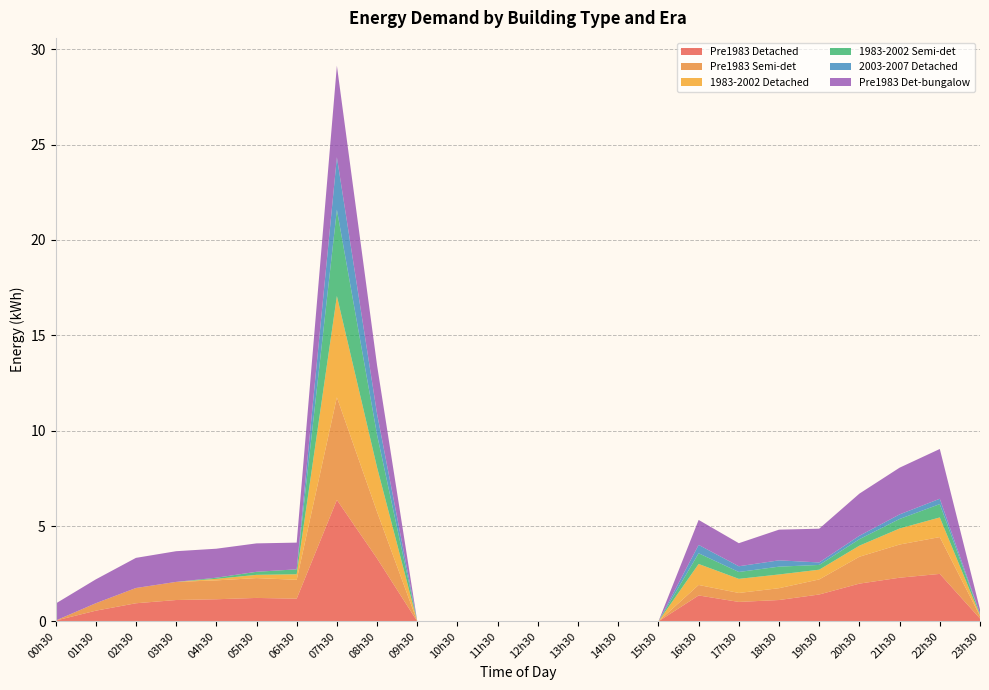

Reading left to right, what are all the values shown in this chart?

Pre1983 Detached: 0.0	0.6	0.9	1.1	1.2	1.2	1.2	6.4	3.3	0.0	0.0	0.0	0.0	0.0	0.0	0.0	1.4	1.0	1.1	1.4	2.0	2.3	2.5	0.1
Pre1983 Semi-det: 0.0	0.4	0.8	0.9	1.0	1.0	1.0	5.4	2.4	0.0	0.0	0.0	0.0	0.0	0.0	0.0	0.6	0.5	0.6	0.8	1.4	1.7	1.9	0.1
1983-2002 Detached: 0.0	0.0	0.0	0.0	0.1	0.2	0.3	5.3	2.3	0.0	0.0	0.0	0.0	0.0	0.0	0.0	1.1	0.7	0.7	0.5	0.6	0.8	1.0	0.1
1983-2002 Semi-det: 0.0	0.0	0.0	0.0	0.1	0.2	0.3	4.5	1.7	0.0	0.0	0.0	0.0	0.0	0.0	0.0	0.6	0.4	0.4	0.2	0.3	0.5	0.7	0.1
2003-2007 Detached: 0.0	0.0	0.0	0.0	0.0	0.0	0.0	2.8	1.1	0.0	0.0	0.0	0.0	0.0	0.0	0.0	0.4	0.3	0.3	0.1	0.2	0.2	0.3	0.0
Pre1983 Det-bungalow: 0.9	1.2	1.6	1.6	1.5	1.5	1.4	4.8	2.5	0.0	0.0	0.0	0.0	0.0	0.0	0.0	1.3	1.2	1.6	1.8	2.2	2.5	2.6	0.2